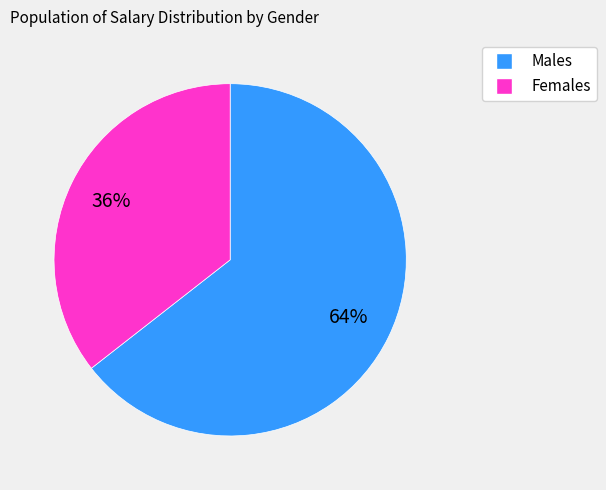

To the nearest percent, what is the average slice percentage?

50%